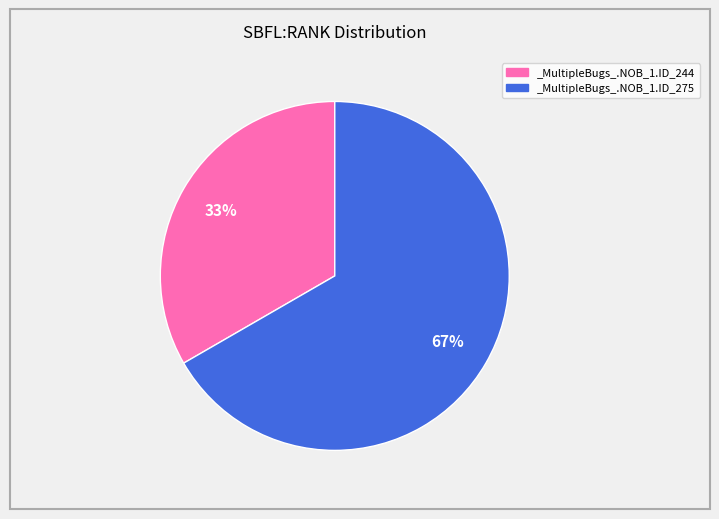

Between _MultipleBugs_.NOB_1.ID_244 and _MultipleBugs_.NOB_1.ID_275, which is larger?

_MultipleBugs_.NOB_1.ID_275